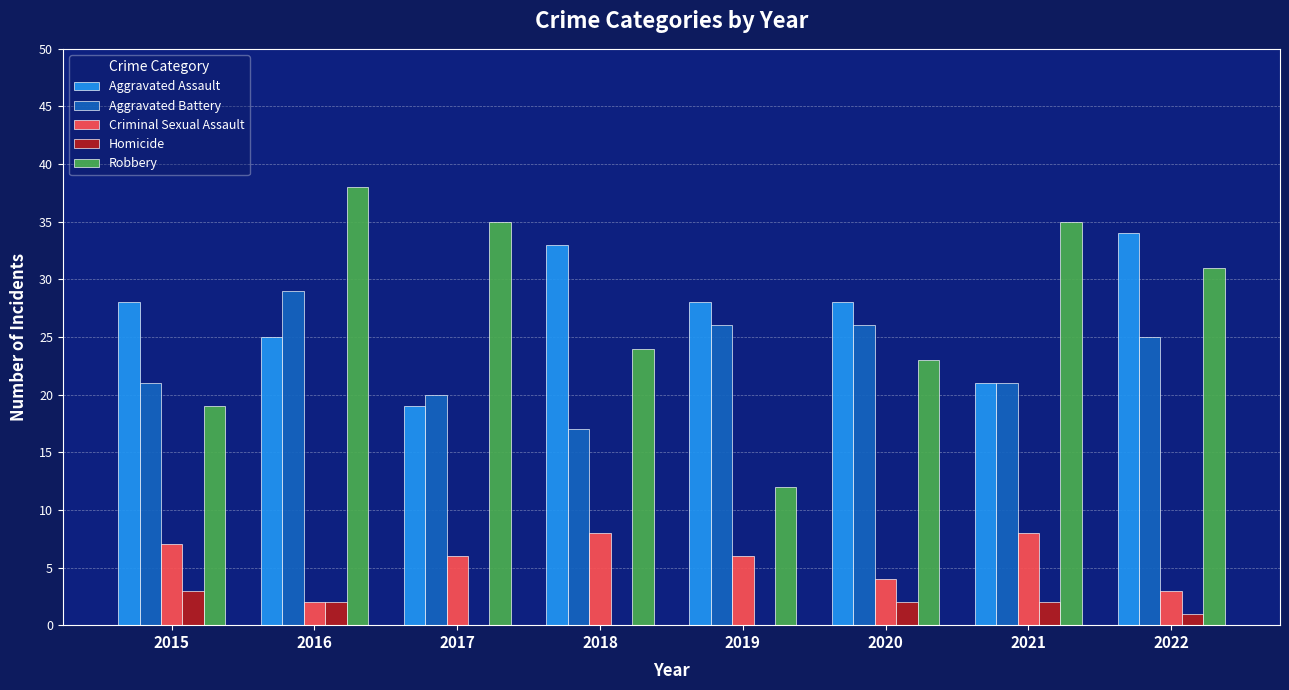

Is it true that Homicide equals 3 at 2015?

True